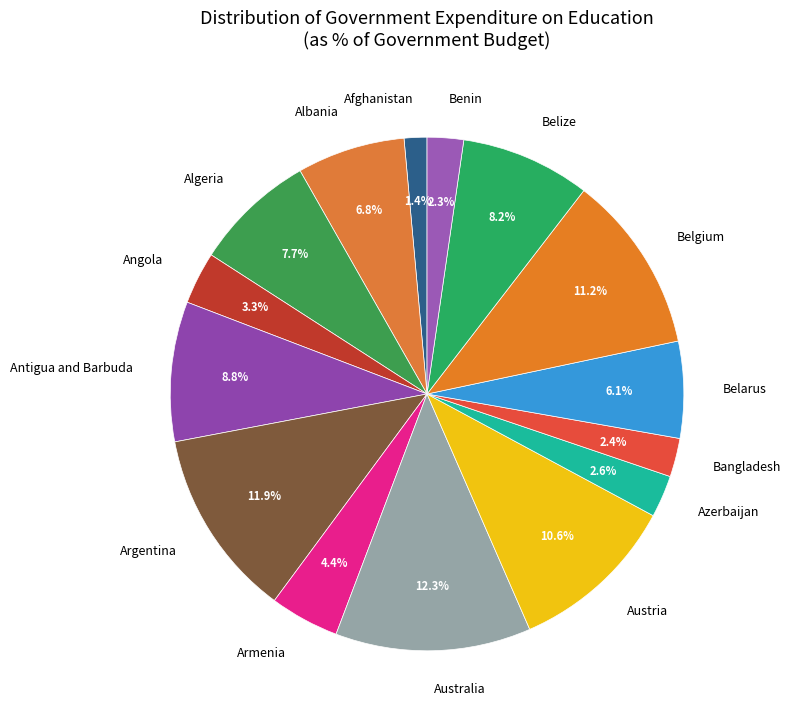

What is the ratio of the value at Benin to the value at Azerbaijan?

0.9